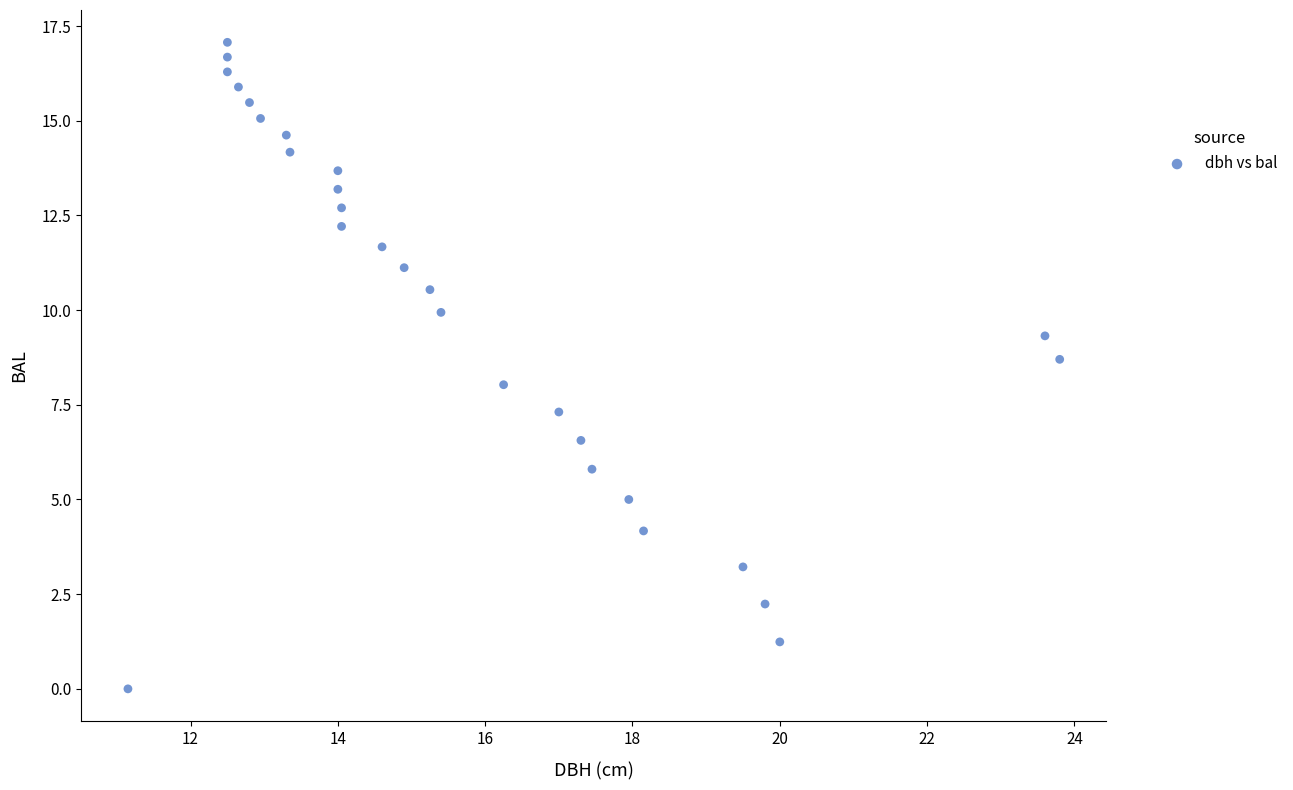

What is the range of X values (max minus min)?

12.7